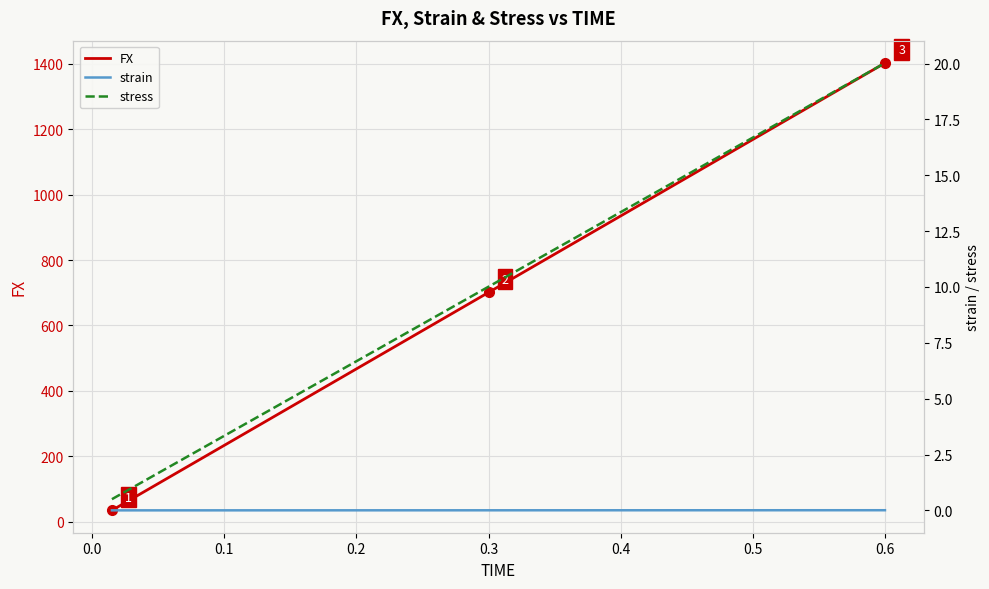

What is the sum of all stress values?

410.5